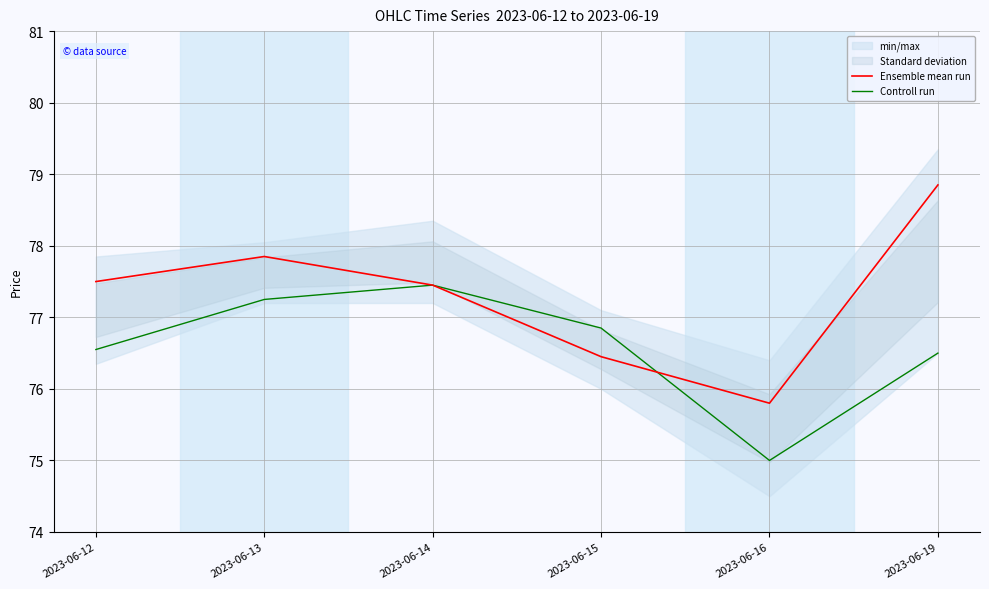

Where is Ensemble mean run nearest to the value 77?

2023-06-14